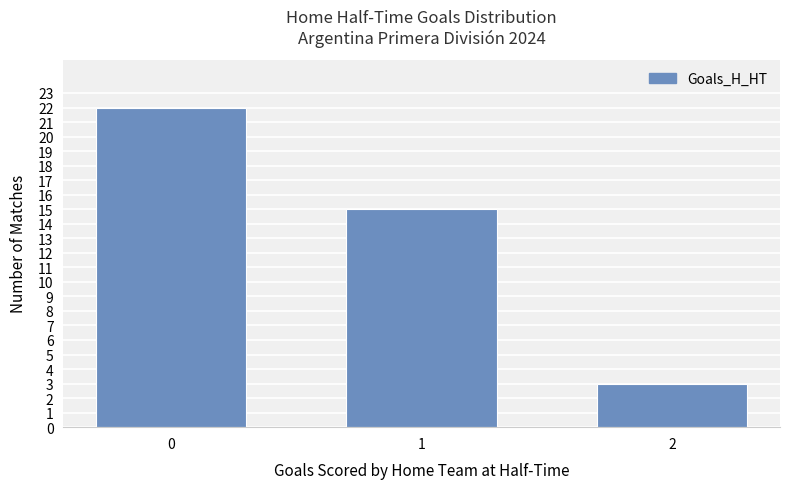

Which has a higher value, 2 or 1?

1